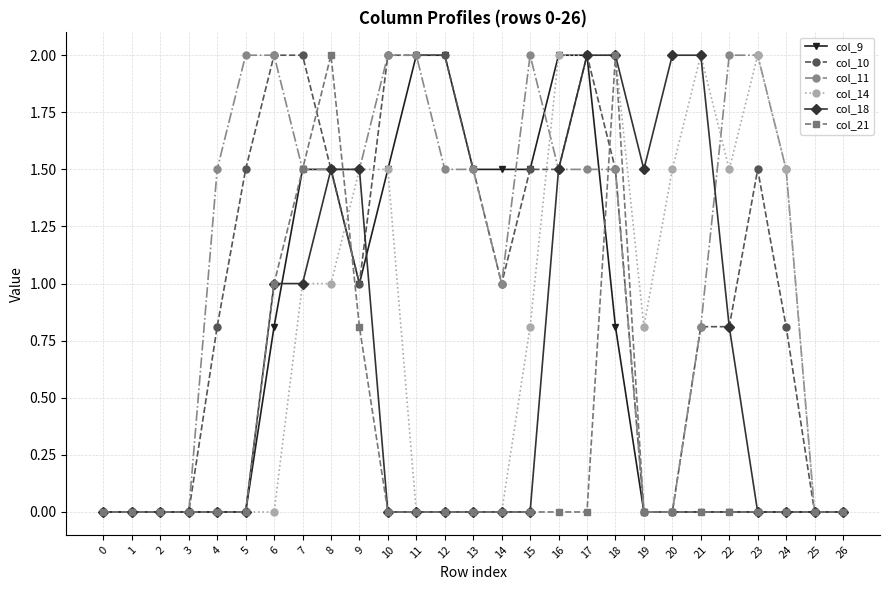

The col_21 series shows -1.3 at 17. True or false?

False